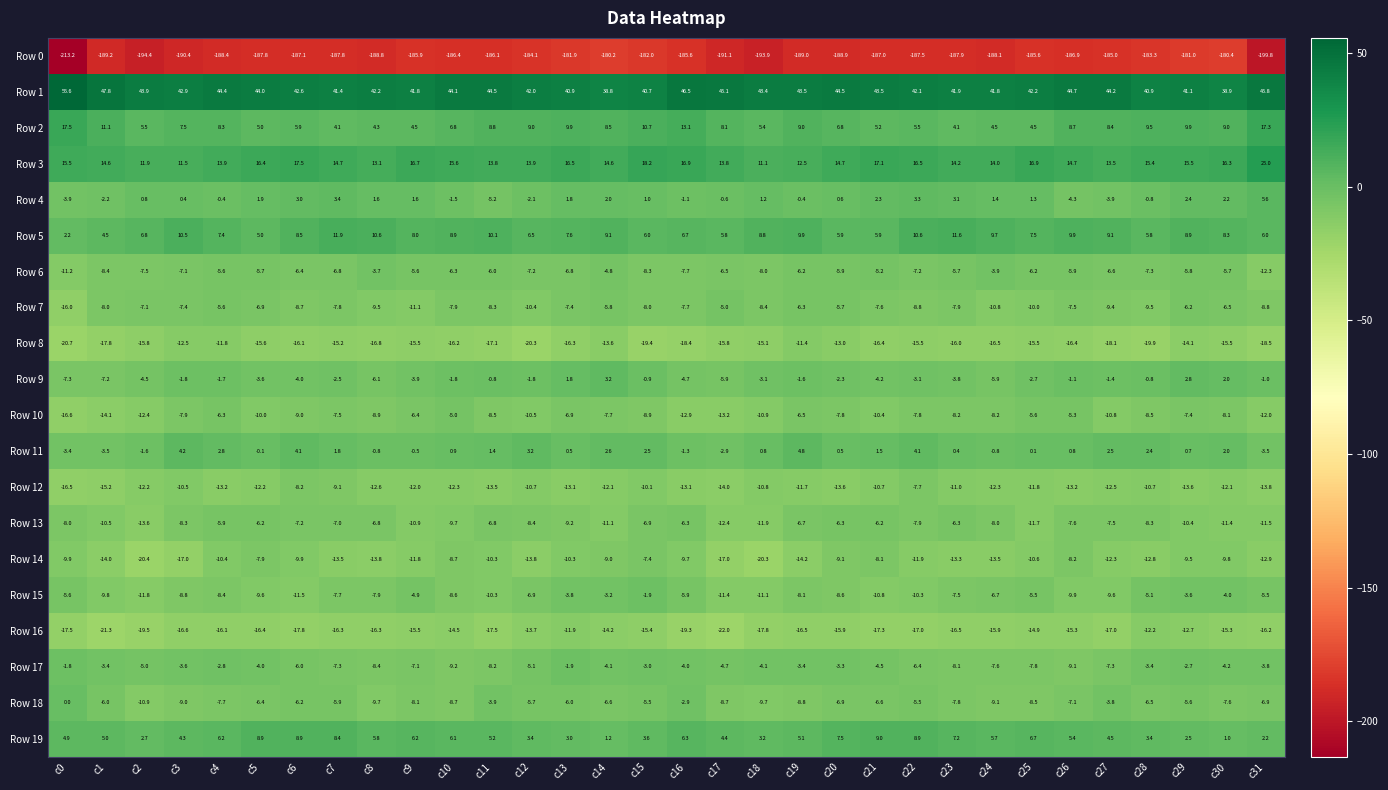

What is the total value across all series at c14?

-192.4